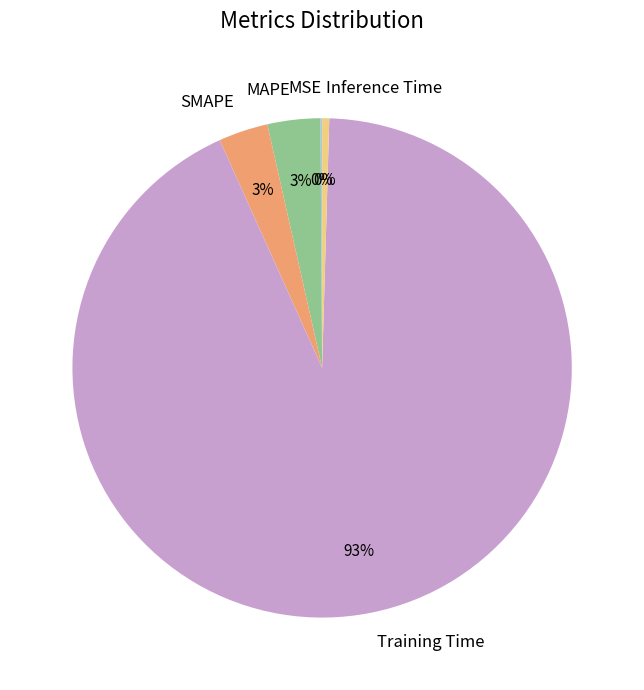

True or false: Inference Time accounts for 0% of the total.

True